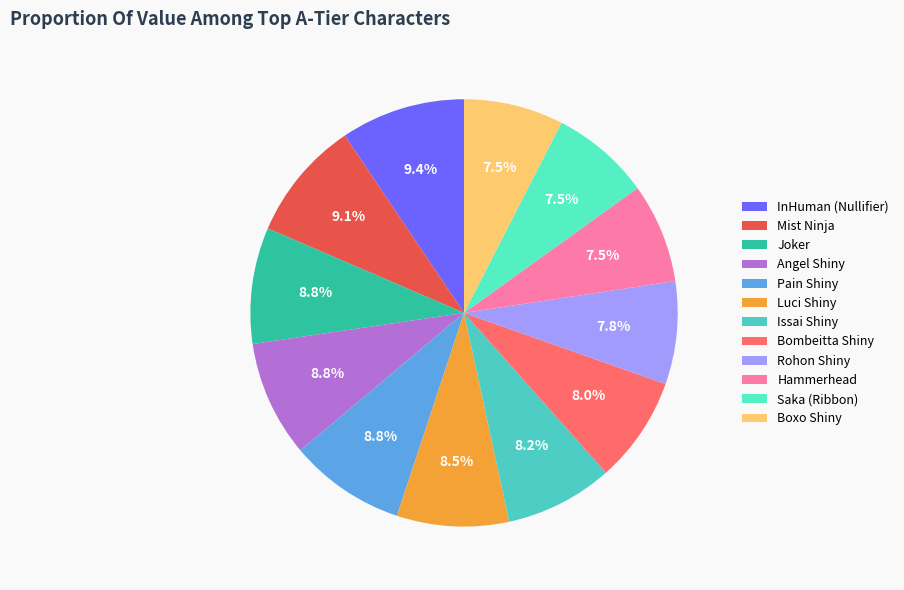

What percentage is the Pain Shiny slice, to the nearest percent?

9%